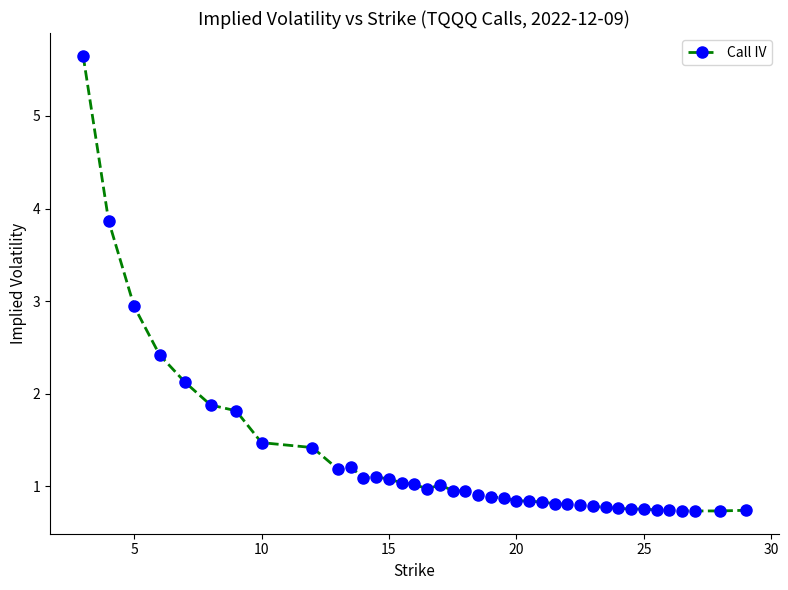

What is the value of the 37th point from the left?

0.7